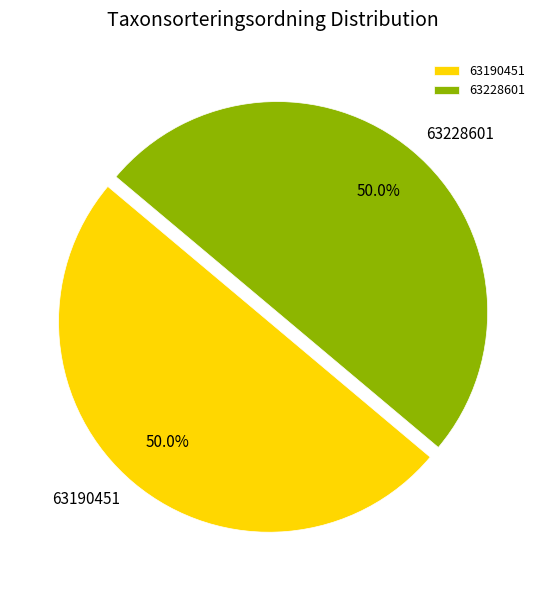

How many slices are in this pie chart?

2